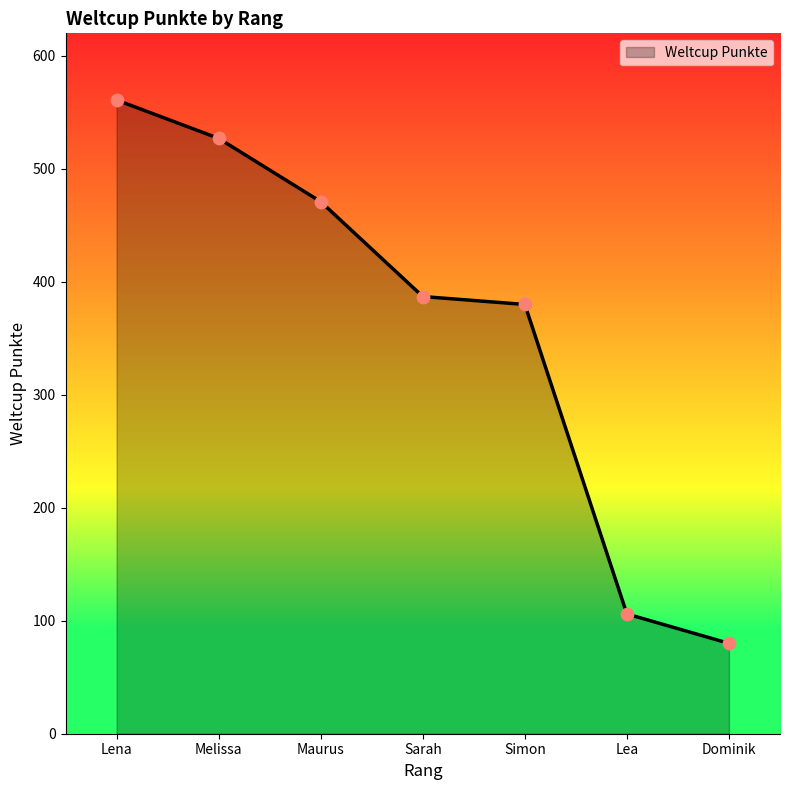

What is the change in value from Sarah to Dominik?

-307